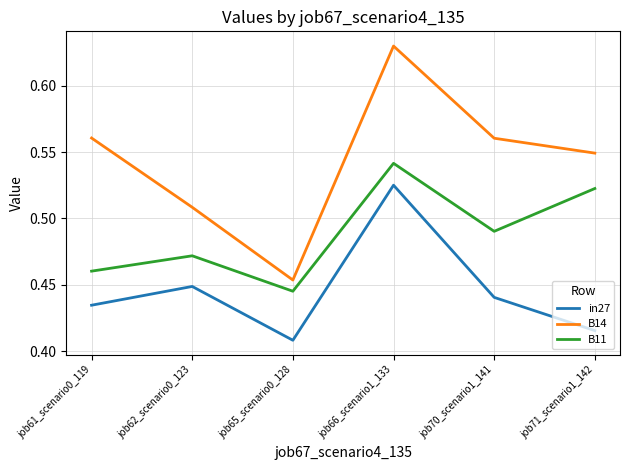

List the labels in order of in27 value, largest first.

job66_scenario1_133, job62_scenario0_123, job70_scenario1_141, job61_scenario0_119, job71_scenario1_142, job65_scenario0_128